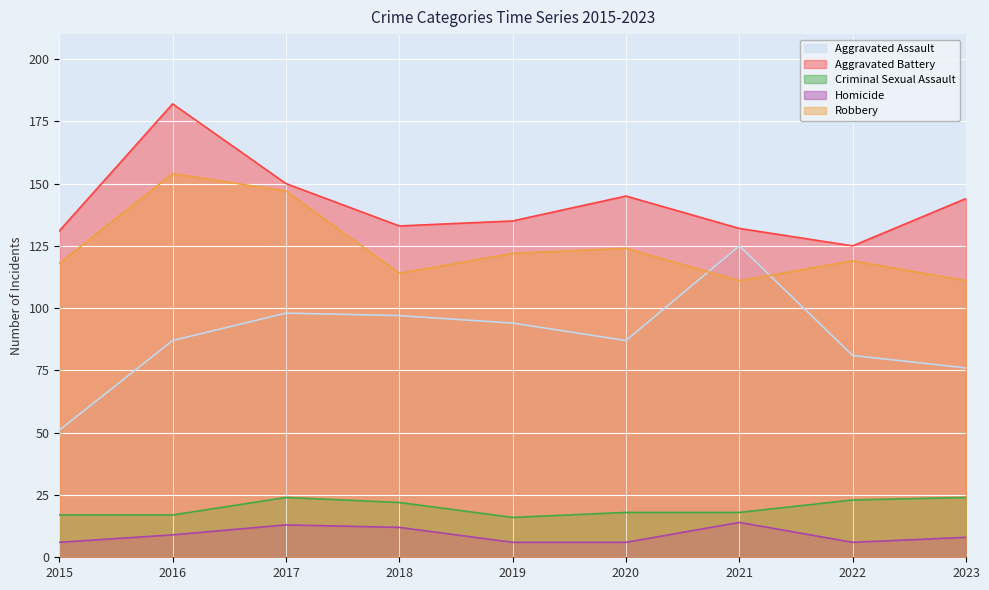

The value of Aggravated Assault at 2022 is 54. True or false?

False